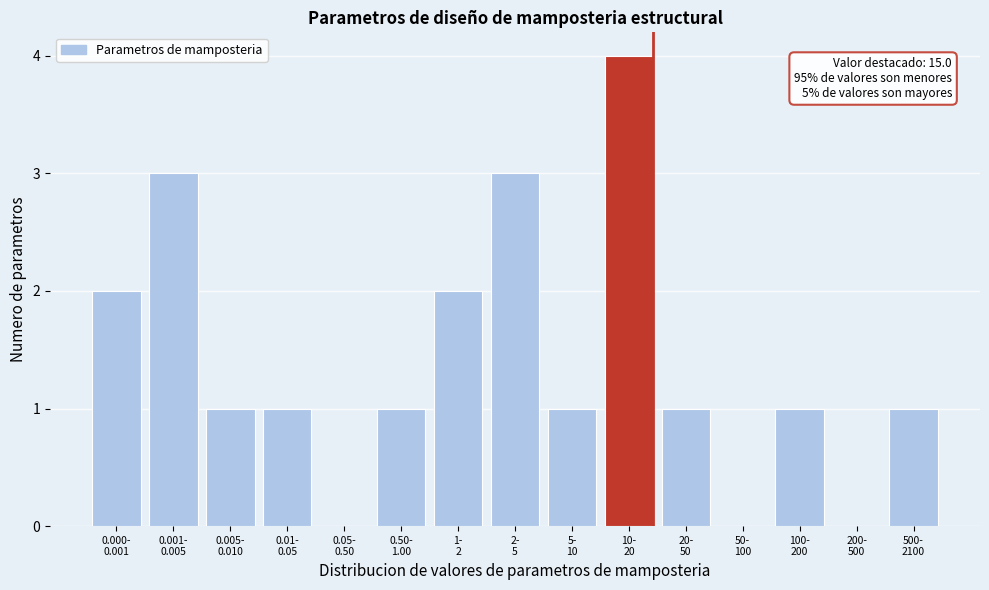

What is the greatest value displayed?

4